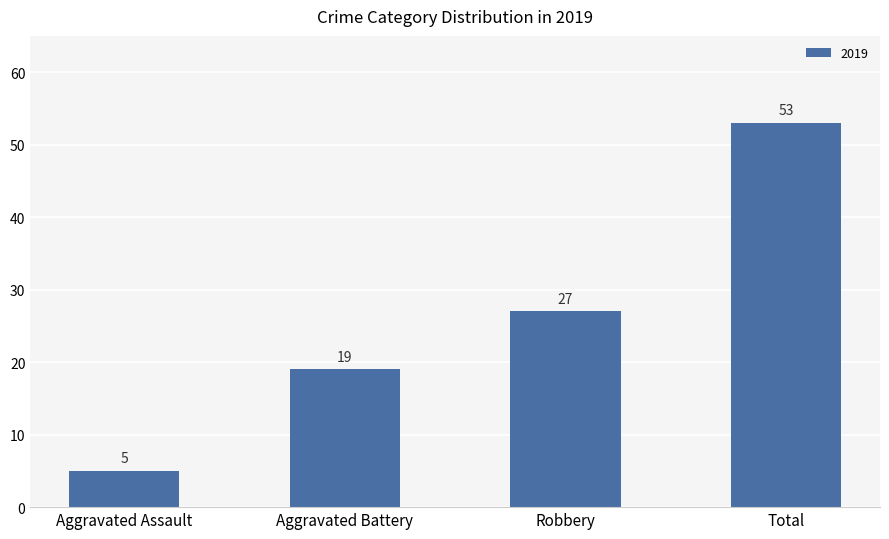

What is the label of the 2nd bar from the right?

Robbery